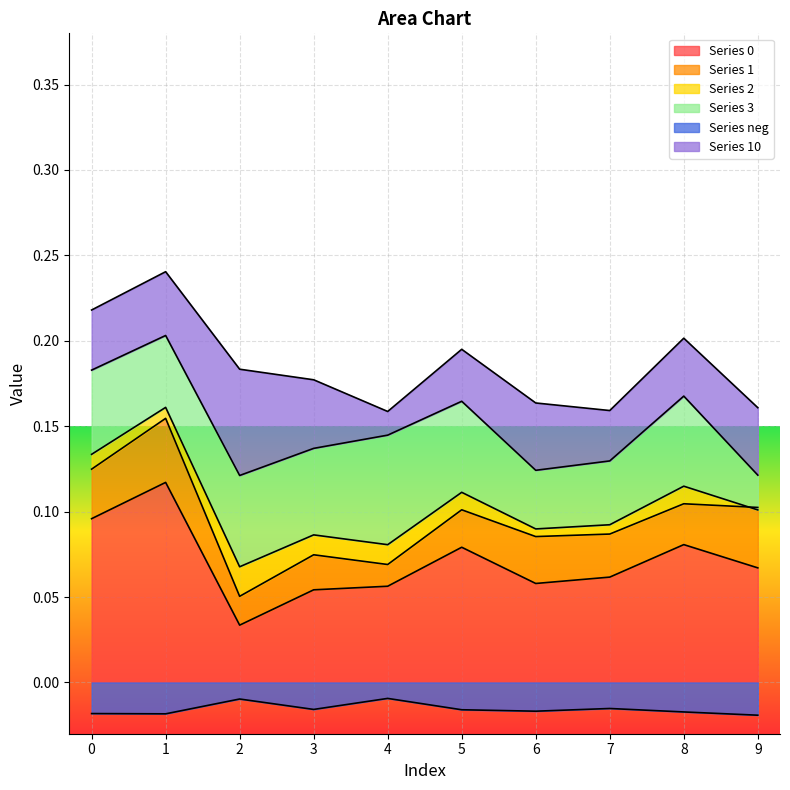

How many lines are shown in the chart?

6